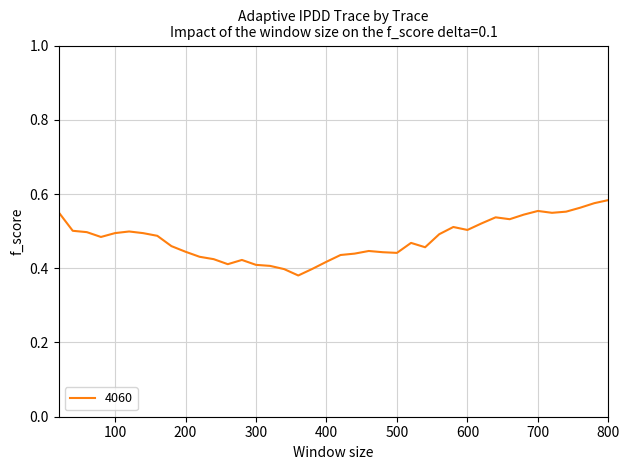

Reading left to right, extract all data points from this chart.

0.6	0.5	0.5	0.5	0.5	0.5	0.5	0.5	0.5	0.4	0.4	0.4	0.4	0.4	0.4	0.4	0.4	0.4	0.4	0.4	0.4	0.4	0.4	0.4	0.4	0.5	0.5	0.5	0.5	0.5	0.5	0.5	0.5	0.5	0.6	0.5	0.6	0.6	0.6	0.6